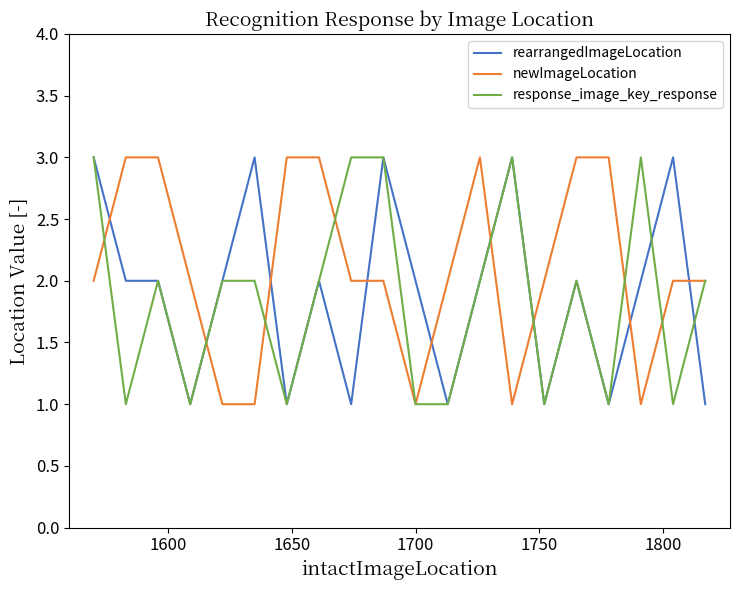

What is the maximum value for response_image_key_response?

3